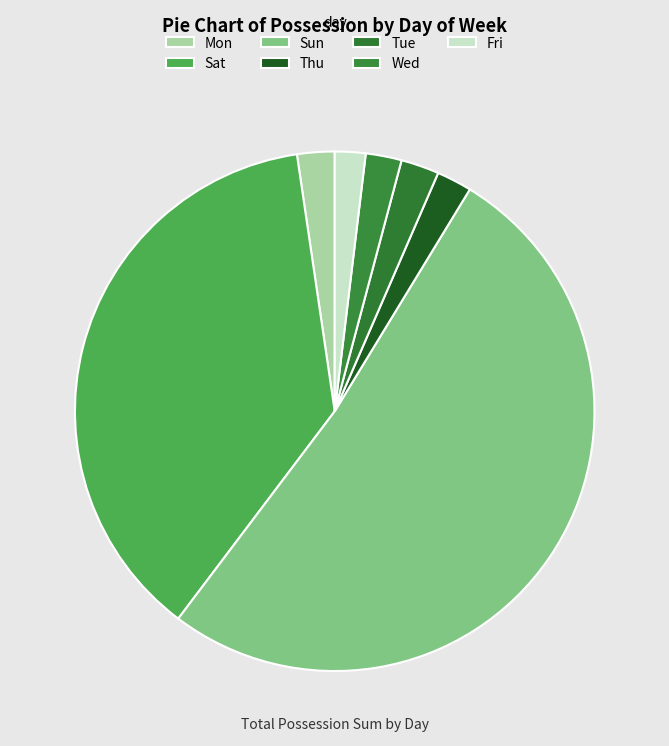

Combined, do Sun and Thu account for over 50%?

Yes